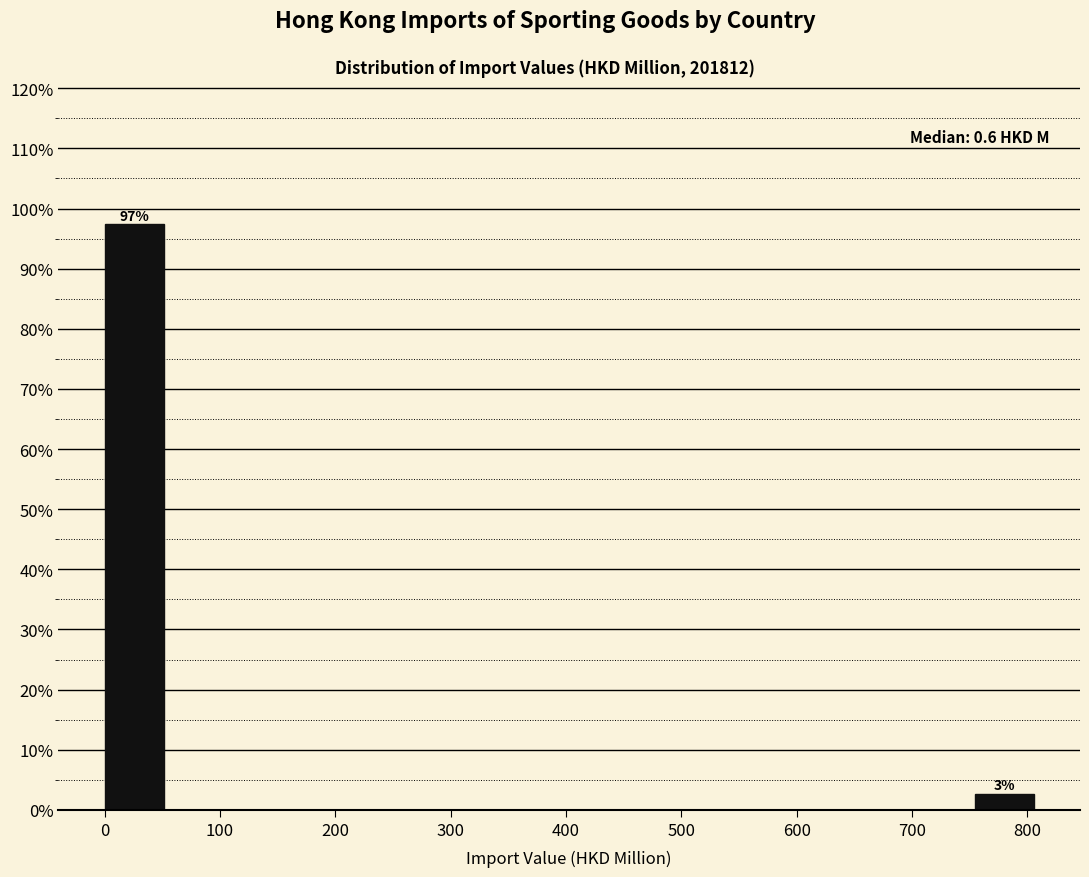

Which range on the x-axis has the tallest bar?

0 to 50